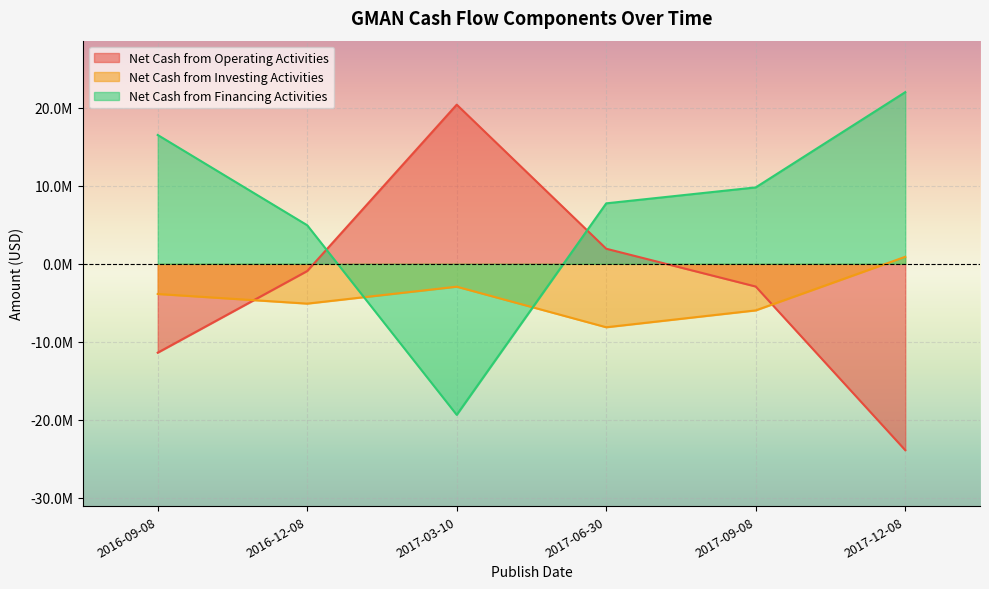

Which category has the highest value in the Net Cash from Financing Activities series?

2017-12-08